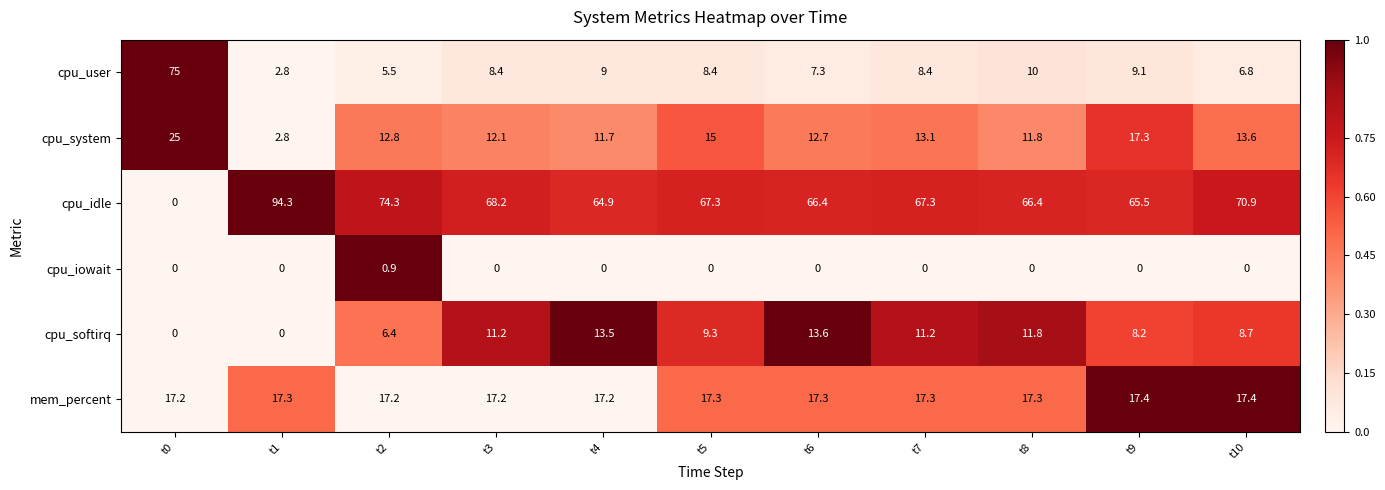

What is the difference between the highest and lowest values at t4?

64.9